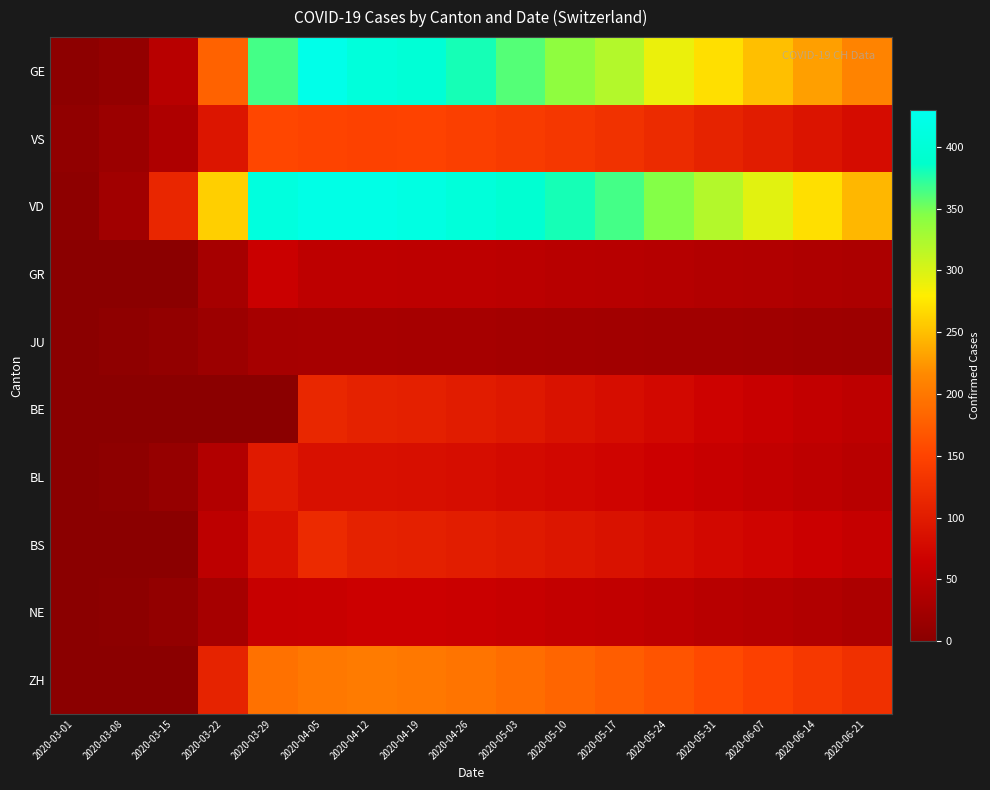

What is the maximum value shown in the chart?

424